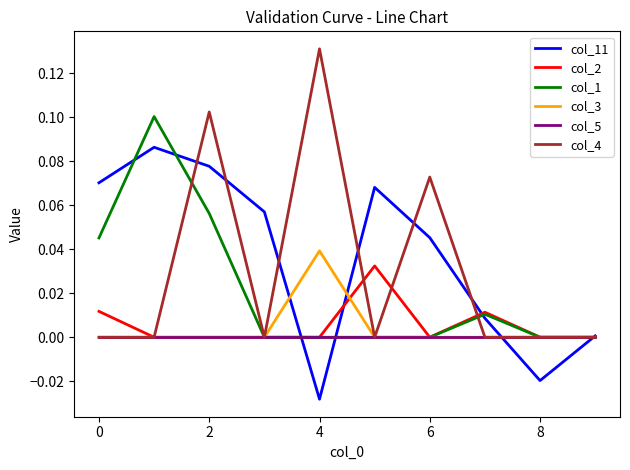

What are all the series names shown in the legend?

col_11, col_2, col_1, col_3, col_5, col_4